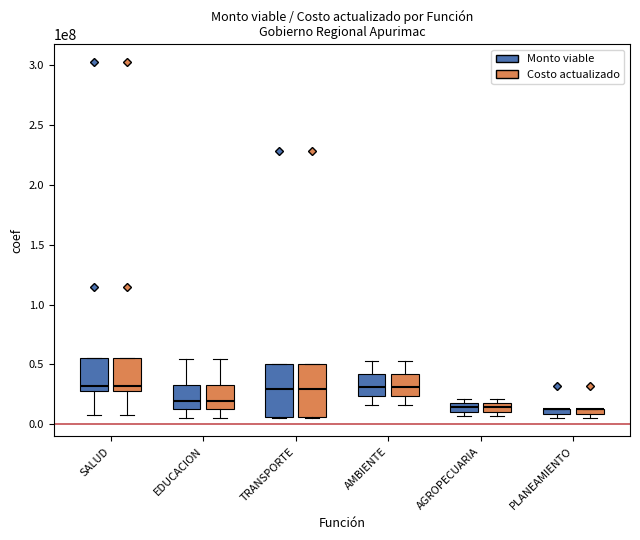

At which label is Costo actualizado closest to 166013572?

SALUD-2